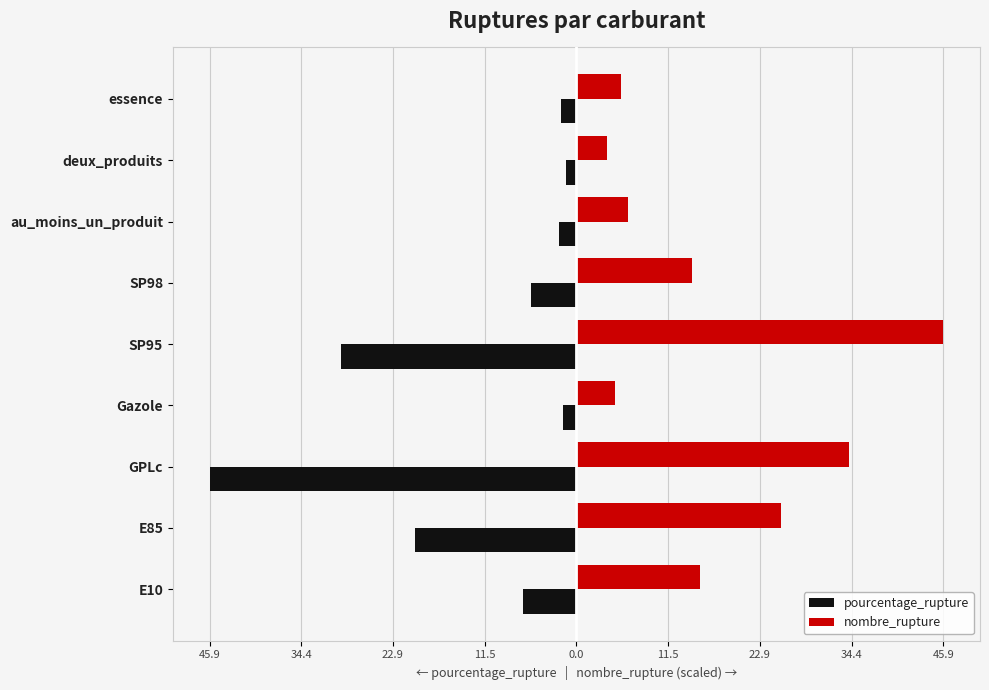

Reading left to right, transcribe all the data shown in this chart.

pourcentage_rupture: -6.7	-20.2	-45.9	-1.6	-29.5	-5.7	-2.2	-1.3	-1.9
nombre_rupture: 15.5	25.6	34.1	4.8	45.9	14.4	6.5	3.9	5.6